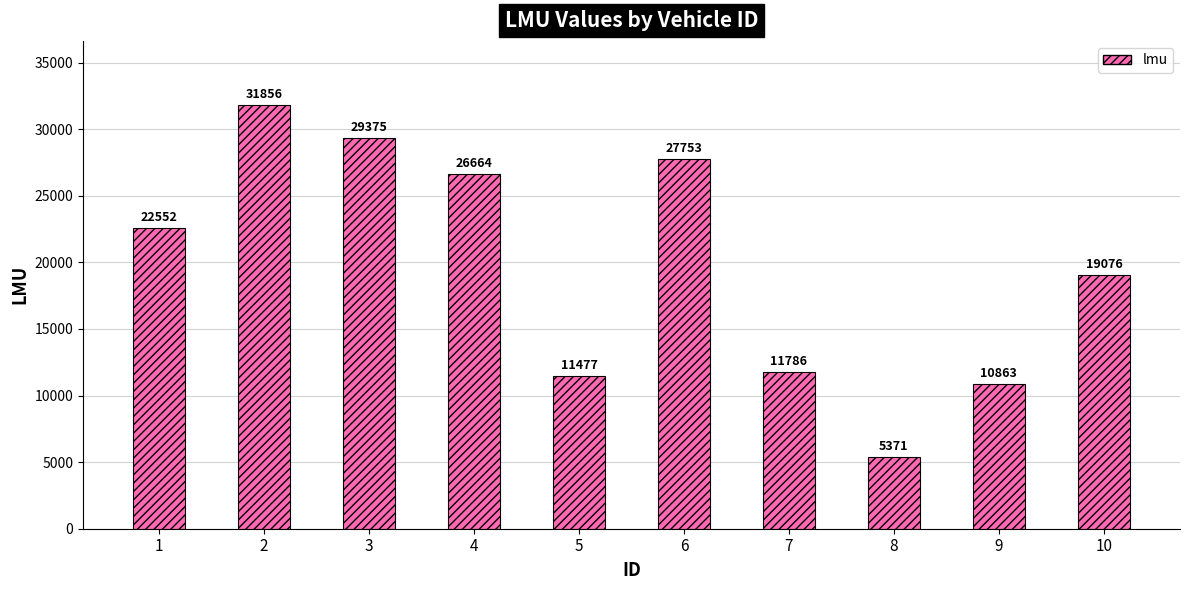

What is the value of the 1st bar from the left?

22552